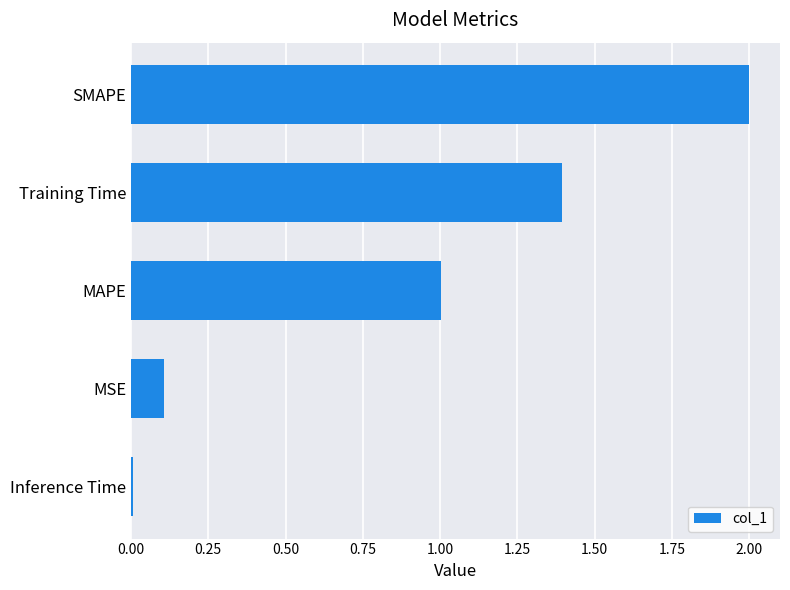

What is the difference between the values at Training Time and SMAPE?

0.6